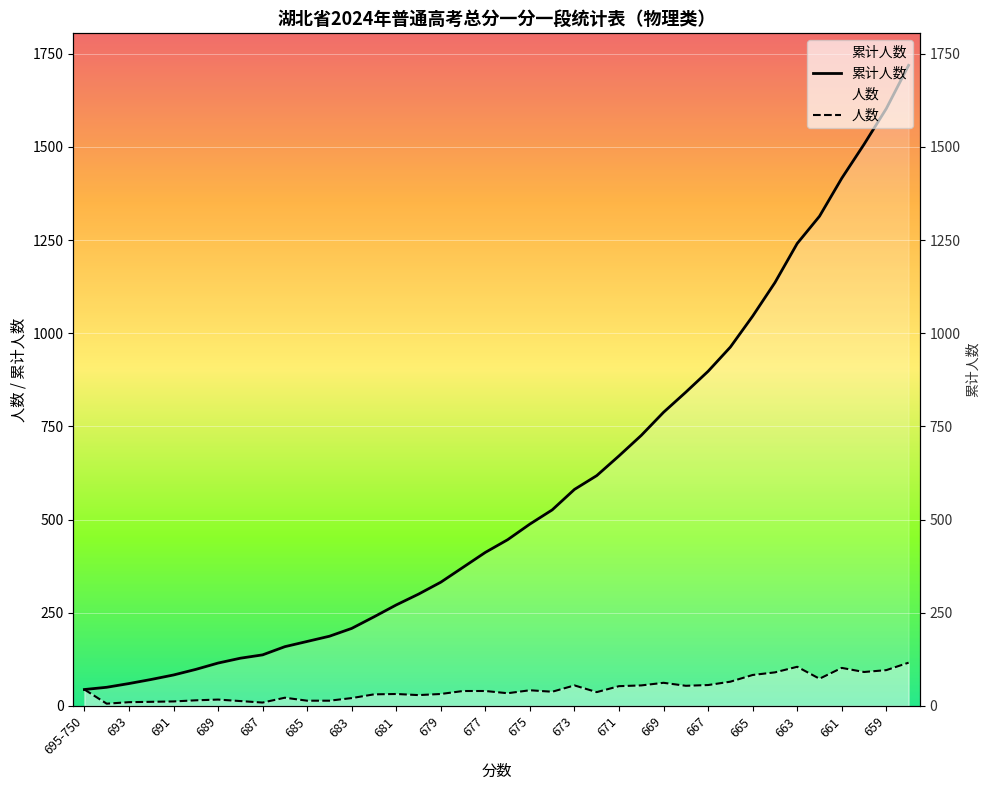

True or false: 累计人数 and 人数 intersect in this chart.

False